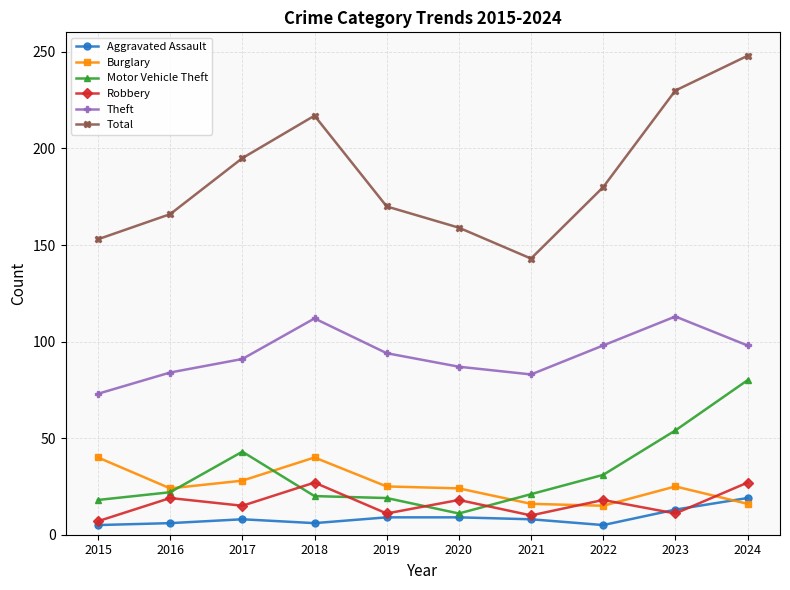

What is the spread (max minus min) of values at 2021?

135